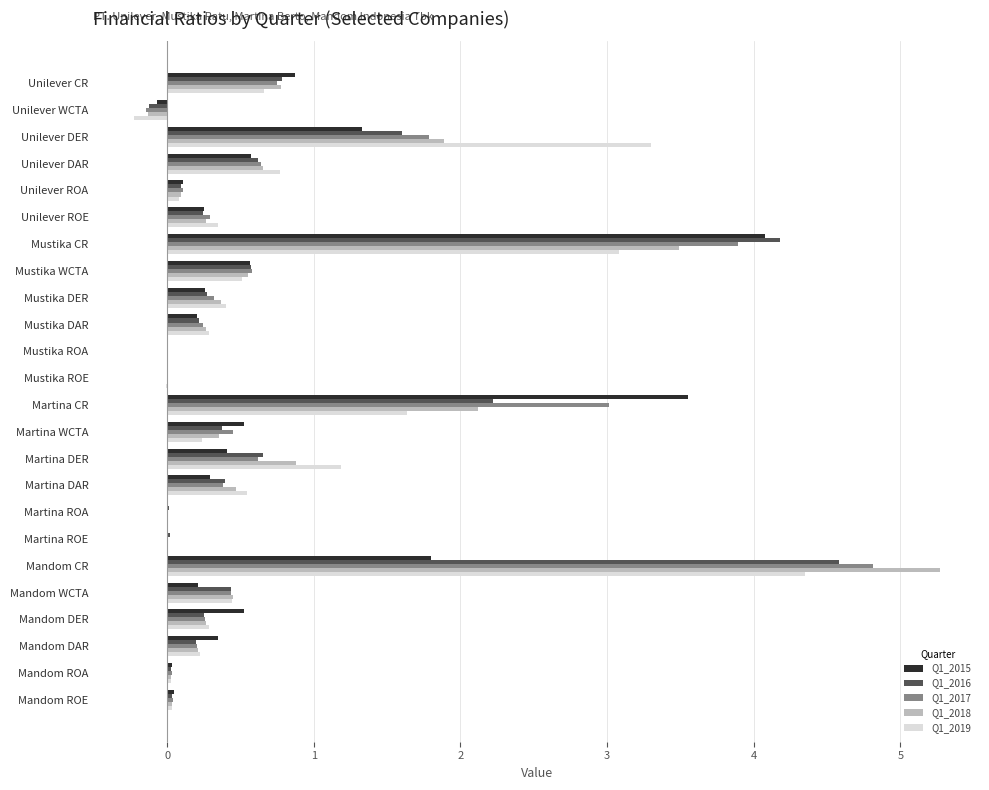

Is the value of Q1_2017 at Mandom ROA greater than the value of Q1_2018 at Mustika DAR?

No